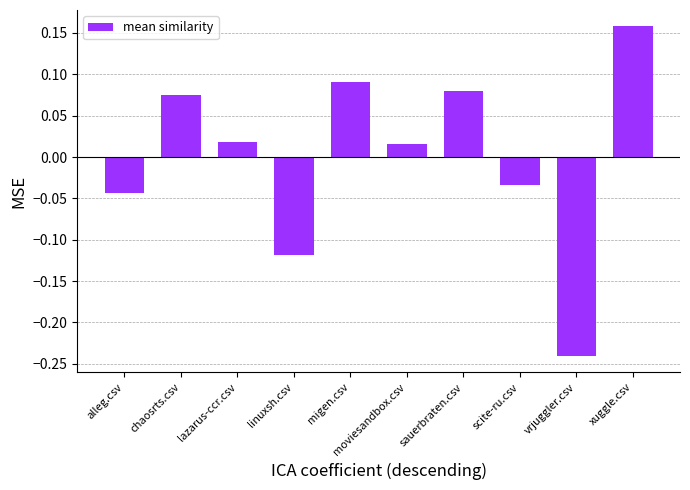

Between scite-ru.csv and migen.csv, which is larger?

migen.csv